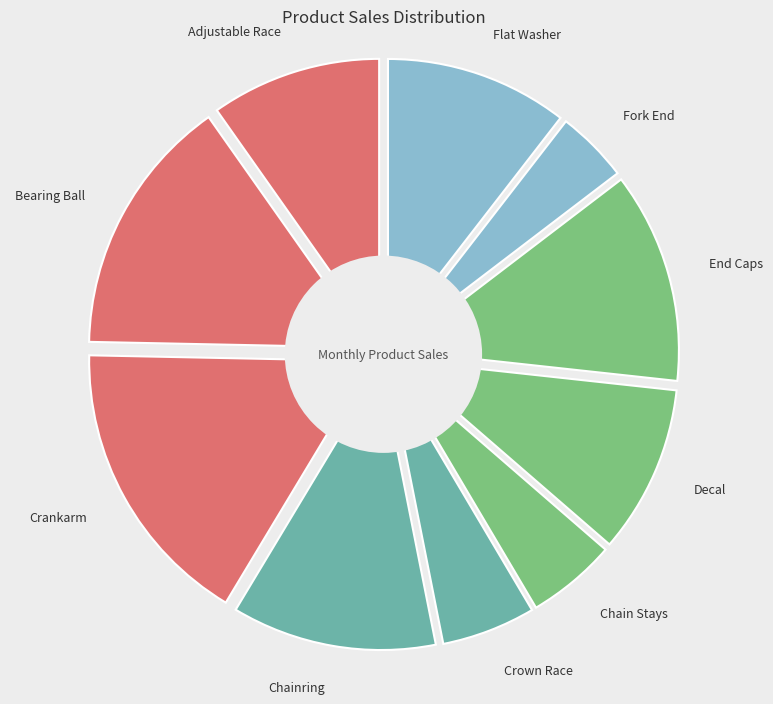

To the nearest percent, what percentage of the pie is Crown Race?

5%